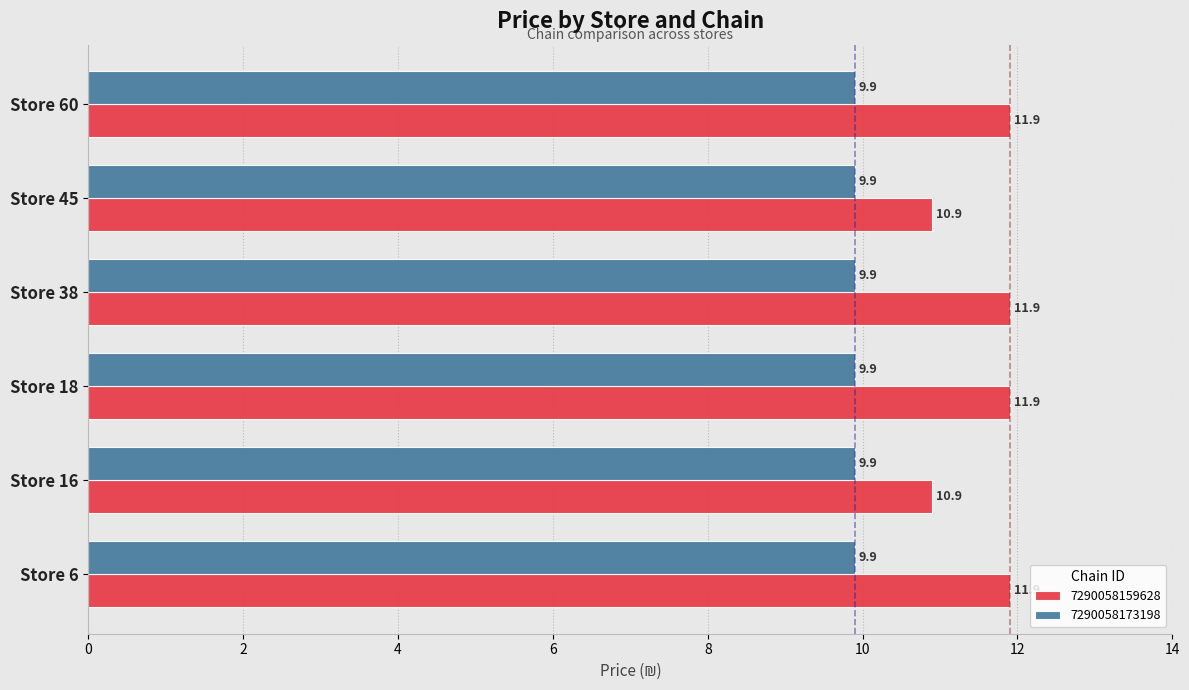

What is the smallest value displayed?

9.9